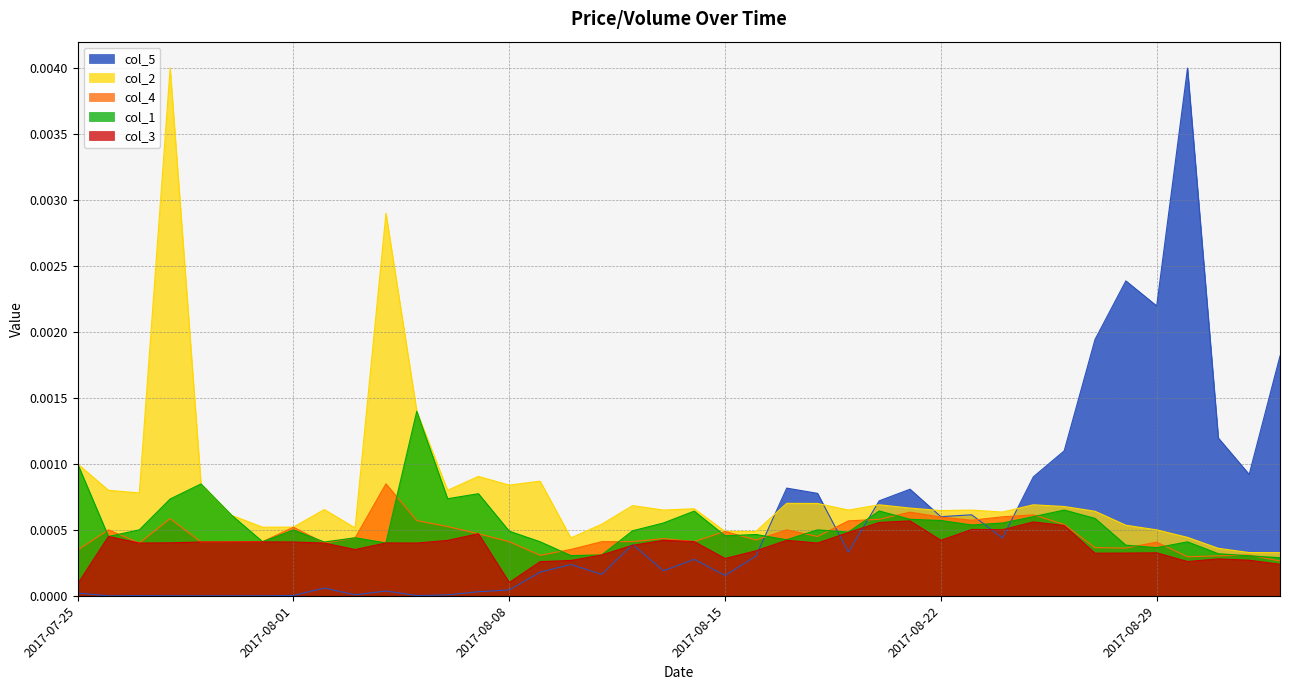

Which series has the largest total across all categories?

col_2